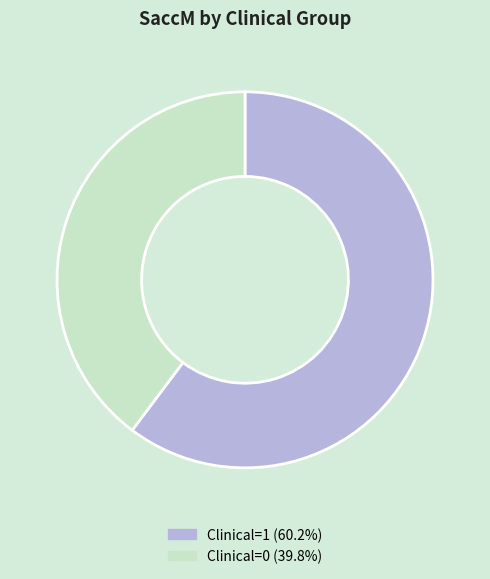

Approximately how many times larger is the value at Clinical=1 (60.2%) compared to Clinical=0 (39.8%)?

1.5